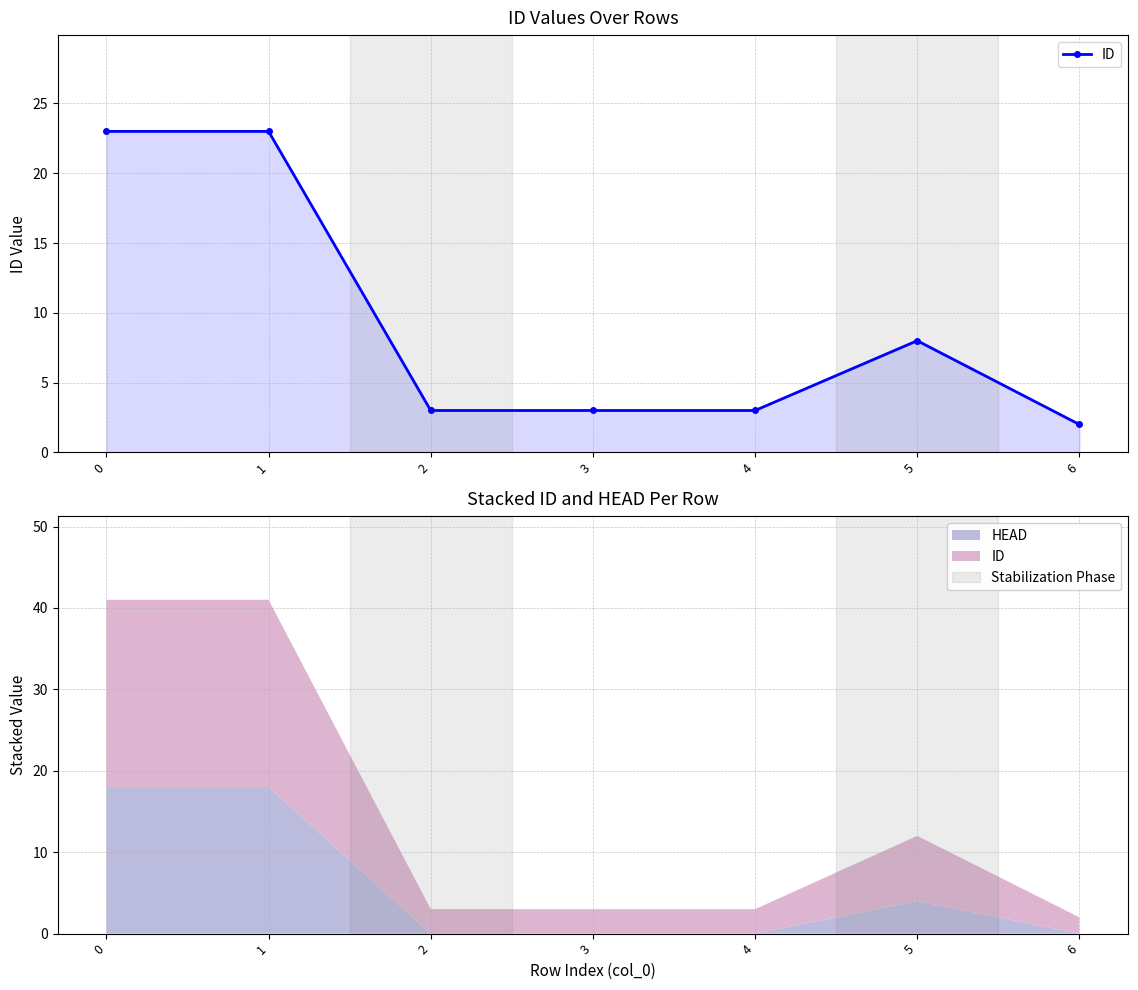

What is the change in value from 3 to 6?

-1